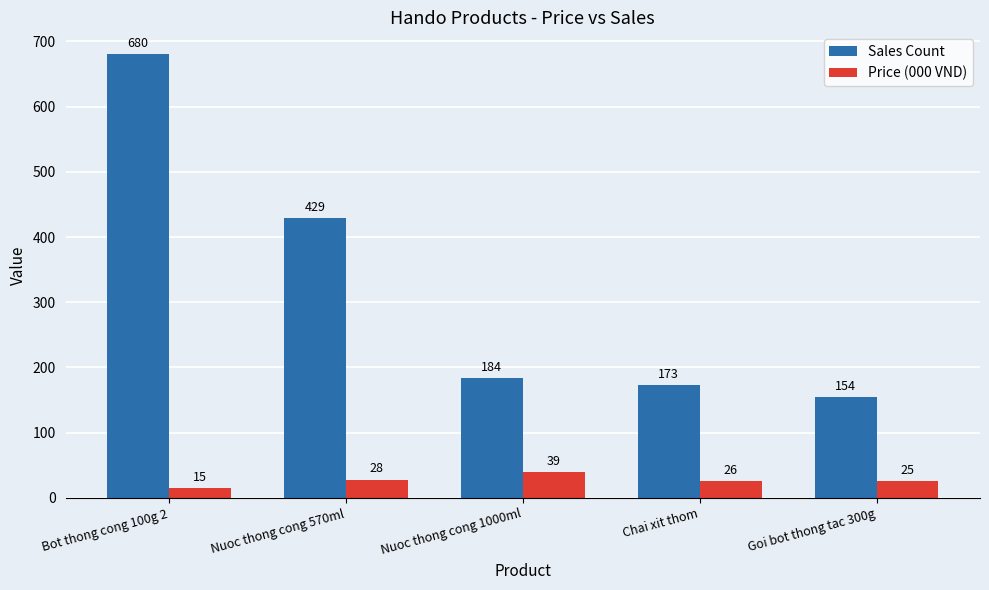

True or false: Sales Count has a value of 1202 at Bot thong cong 100g 2.

False